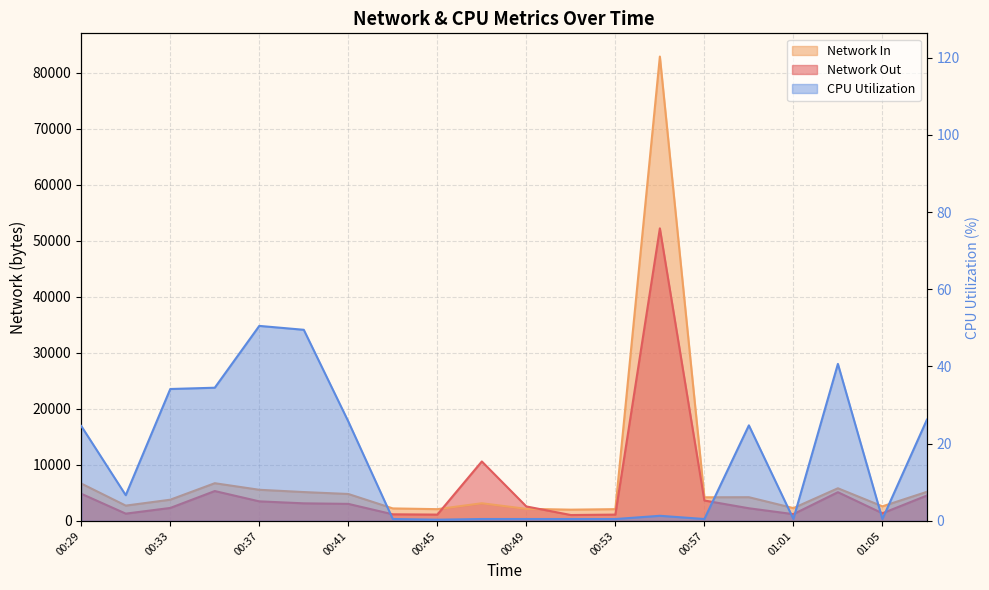

What is the sum of the CPU Utilization values at 01:07 and 00:51?

26.7